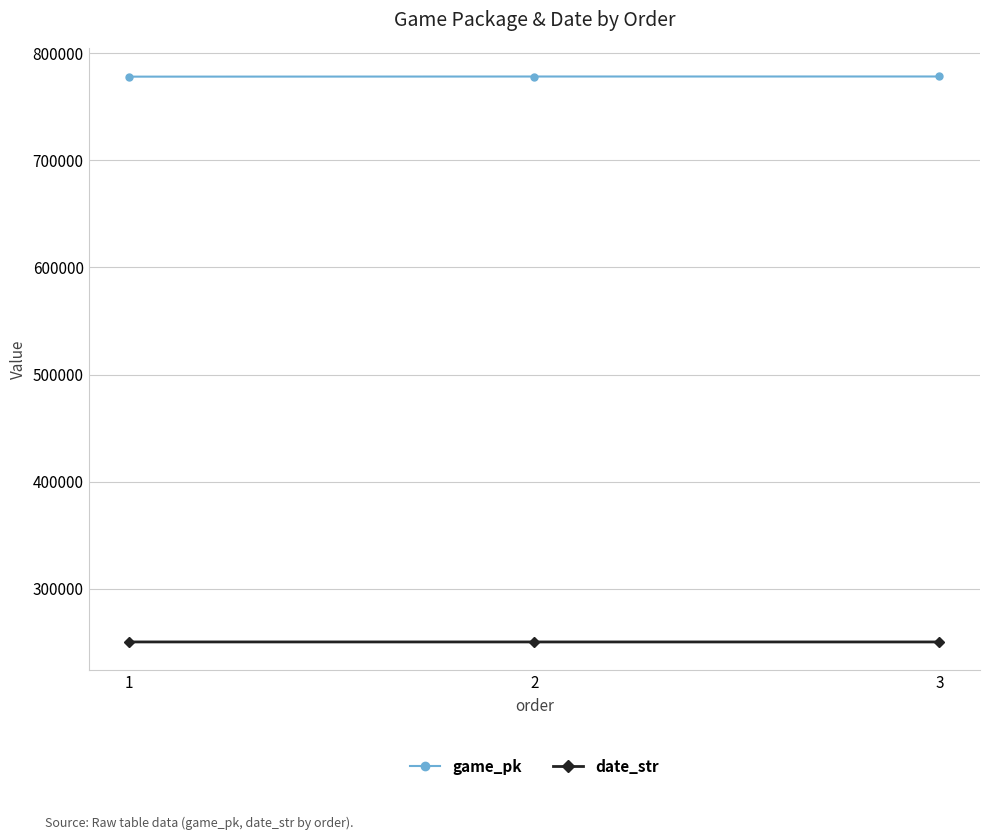

Count the number of categories in the chart.

3